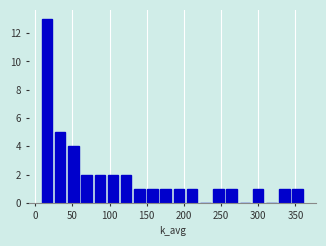

Around what value on the x-axis is the tallest bar? Give the approximate position of its centre, as read against the axis.

15